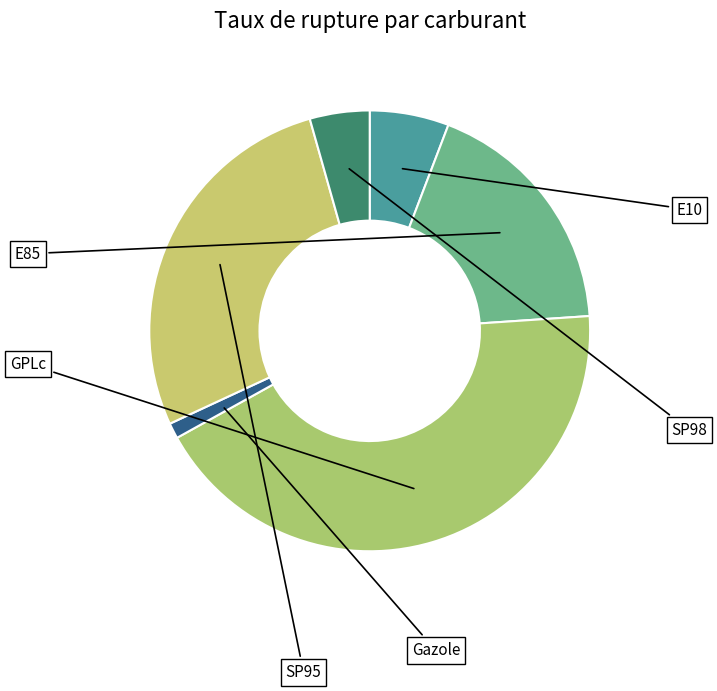

To the nearest percent, what is the combined percentage of E10 and GPLc?

49%